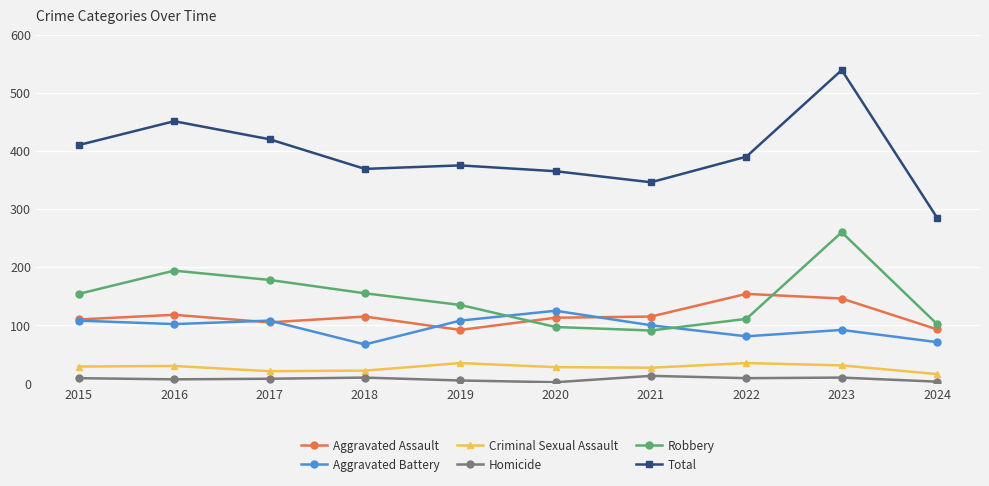

Count the number of data series in this chart.

6